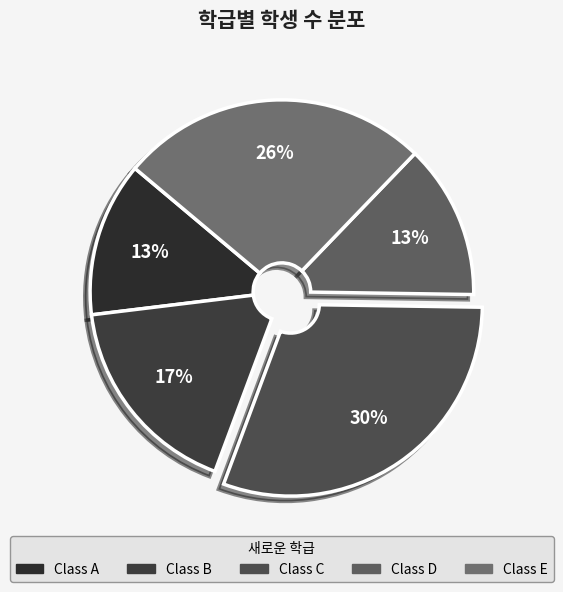

How many slices are in this pie chart?

5